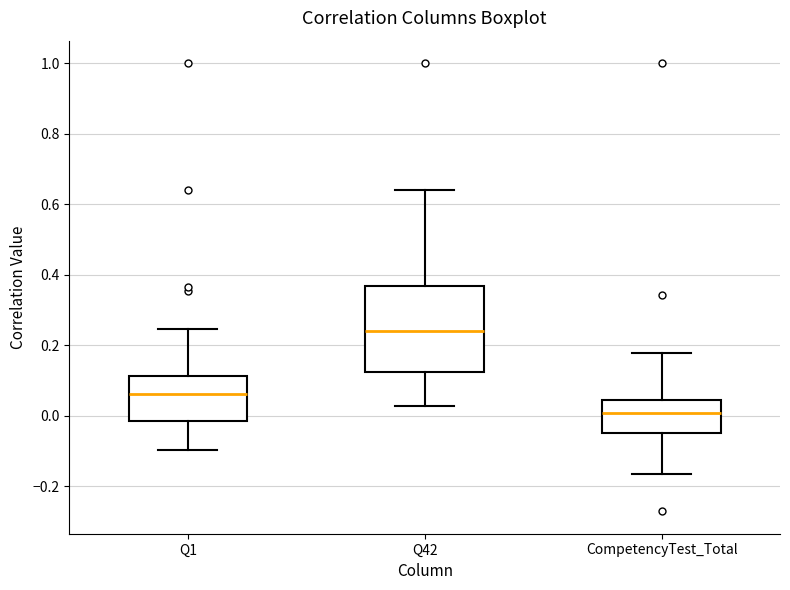

Reading left to right, read every box against the y-axis: the position of its median line, the range the box covers, and the ends of its whiskers. The values are not printed on the chart, so give them approximately, as read against the axis.

Q1: median 0.06, box -0.02 to 0.12, whiskers -0.10 to 0.24
Q42: median 0.24, box 0.12 to 0.36, whiskers 0.02 to 0.64
CompetencyTest_Total: median 0.00, box -0.06 to 0.04, whiskers -0.16 to 0.18